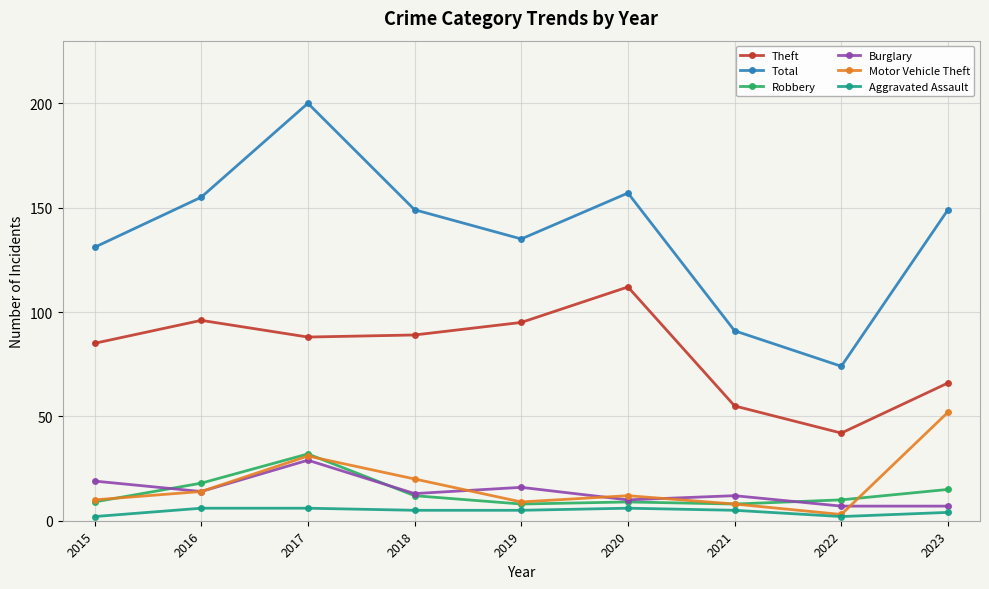

What is the total value across all series at 2018?

288